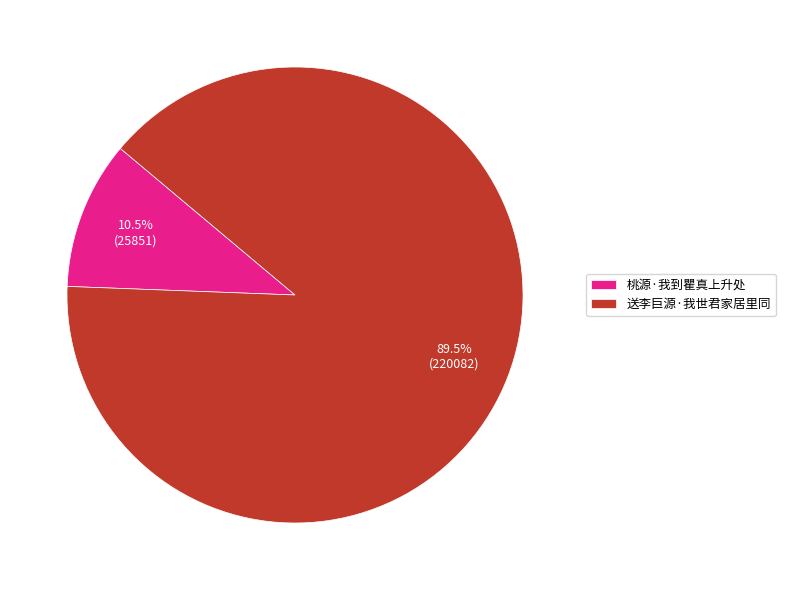

Count the number of slices in the pie.

2